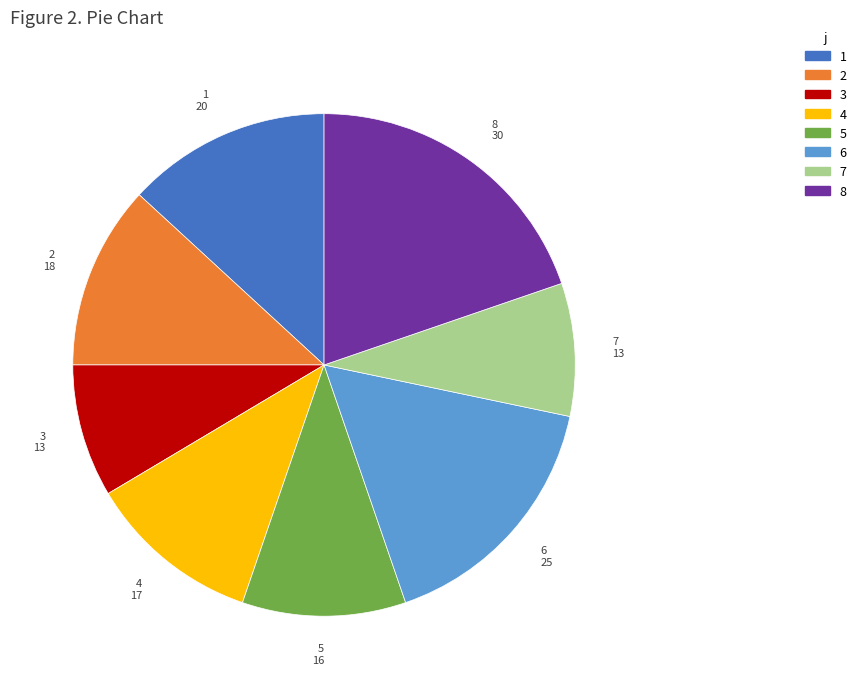

Is it true that 3 is 2% of the pie?

False